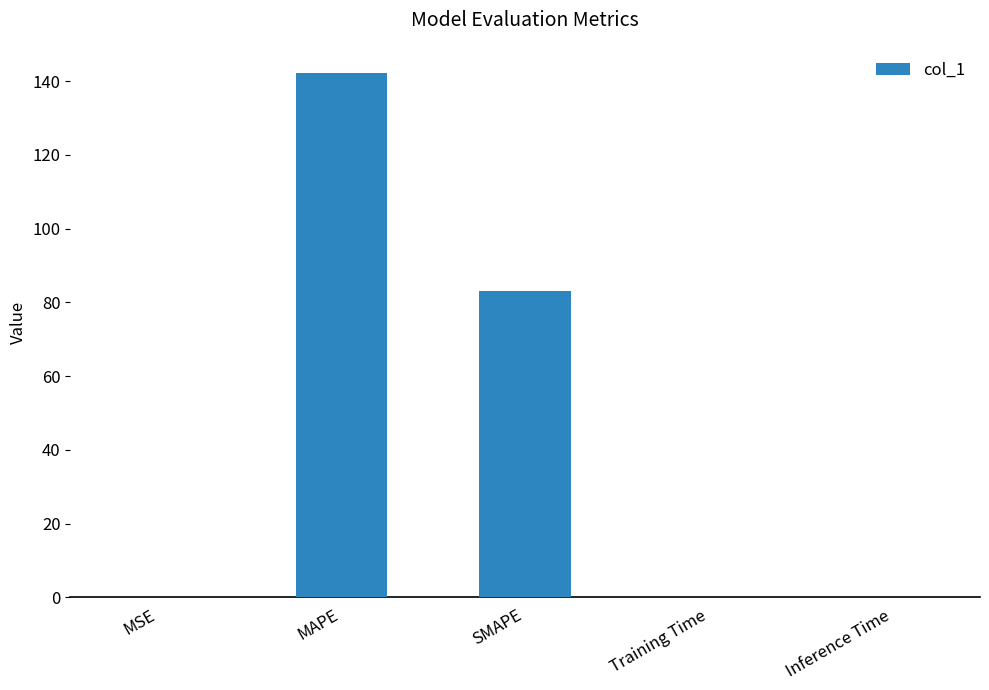

What is the sum of all values?

225.8